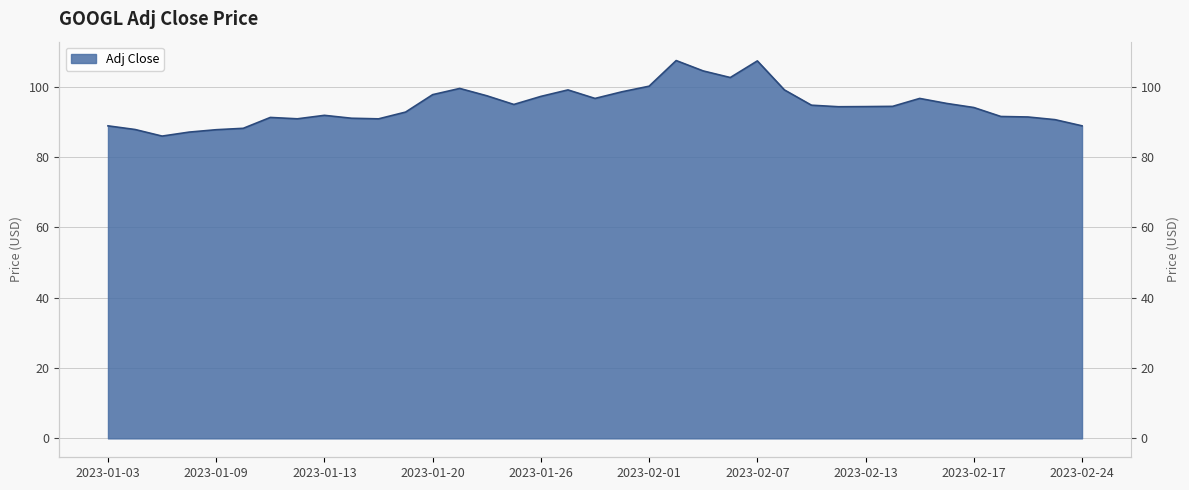

What is the difference between the maximum and minimum values?

21.5